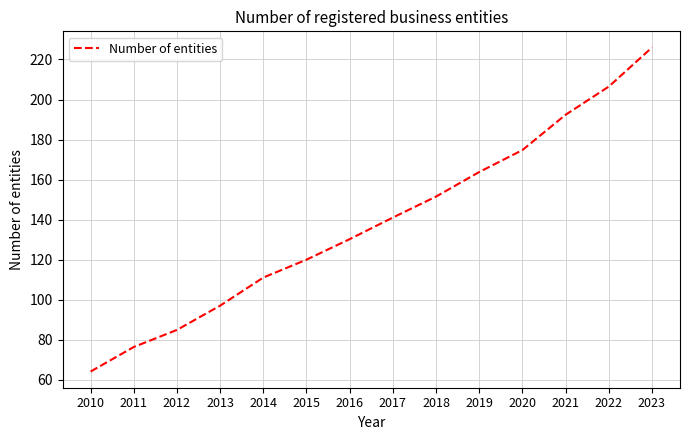

Which label corresponds to the largest value in the chart?

2023